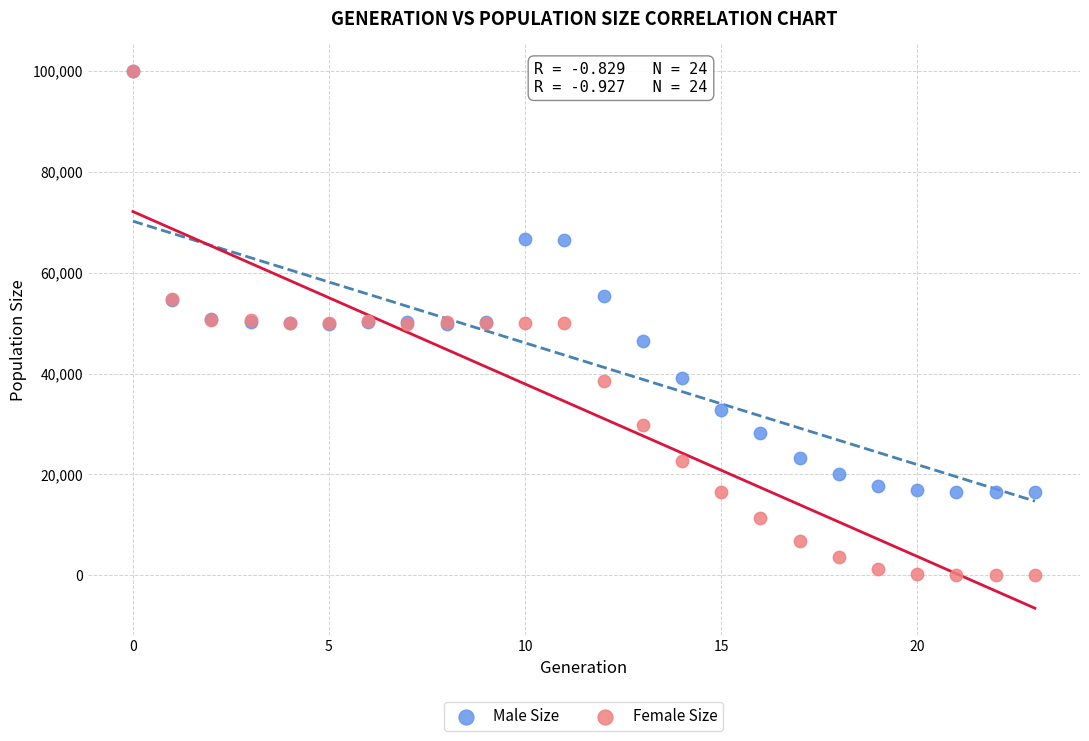

Which series has the largest Y range (max minus min)?

Female Size